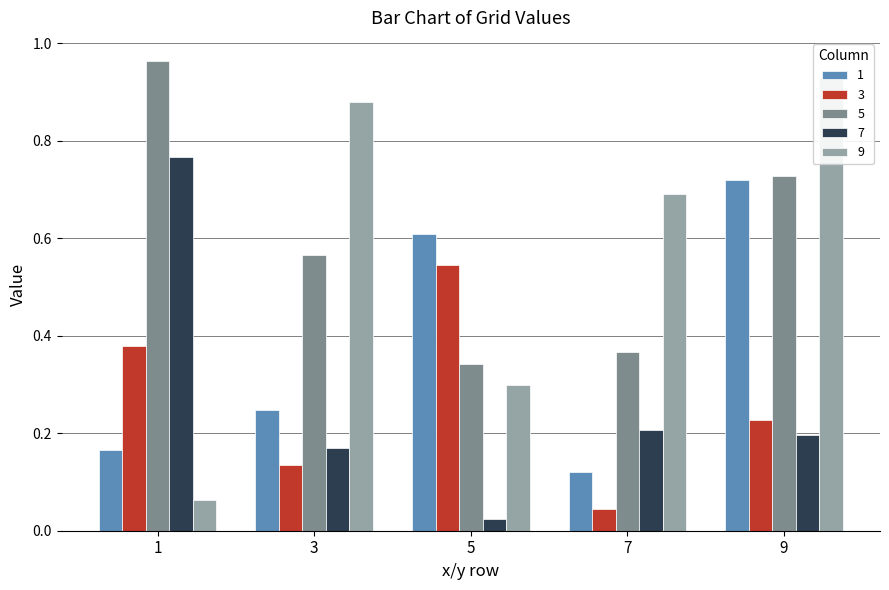

Is it true that 7 equals 0.3 at 1?

False